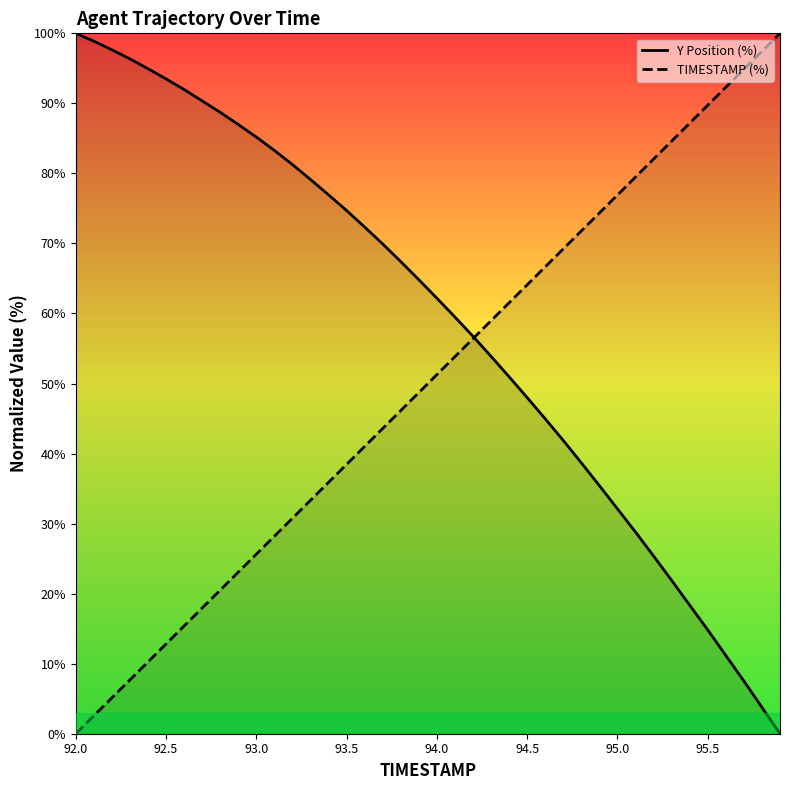

Which series has the largest total across all categories?

Y Position (%)